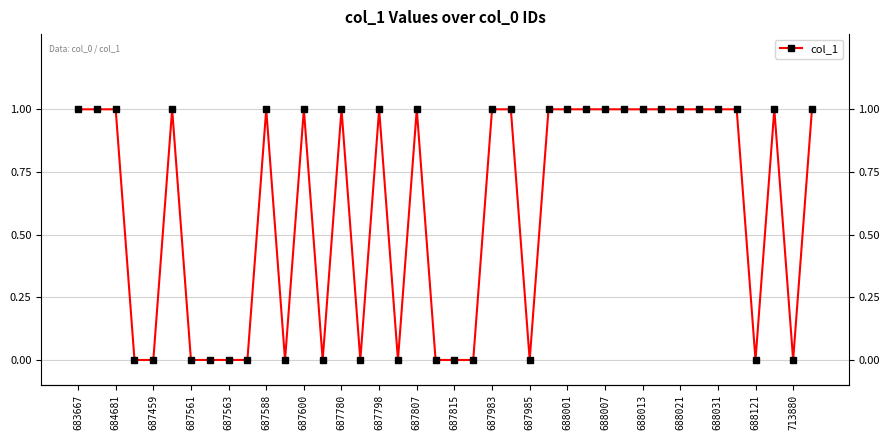

The chart shows a value of -1 at 688031. True or false?

False